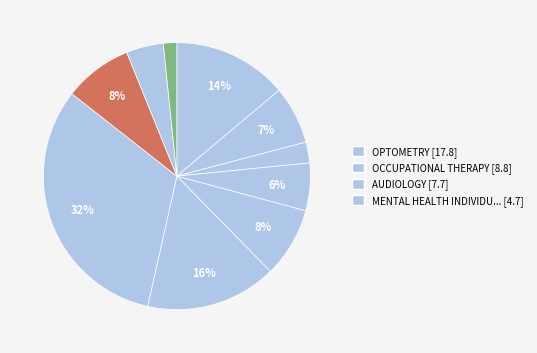

How many slices are in this pie chart?

10